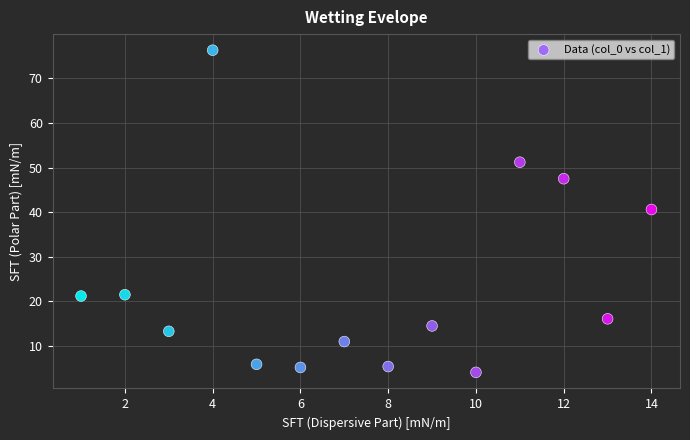

What is the range of Y values (max minus min)?

72.2